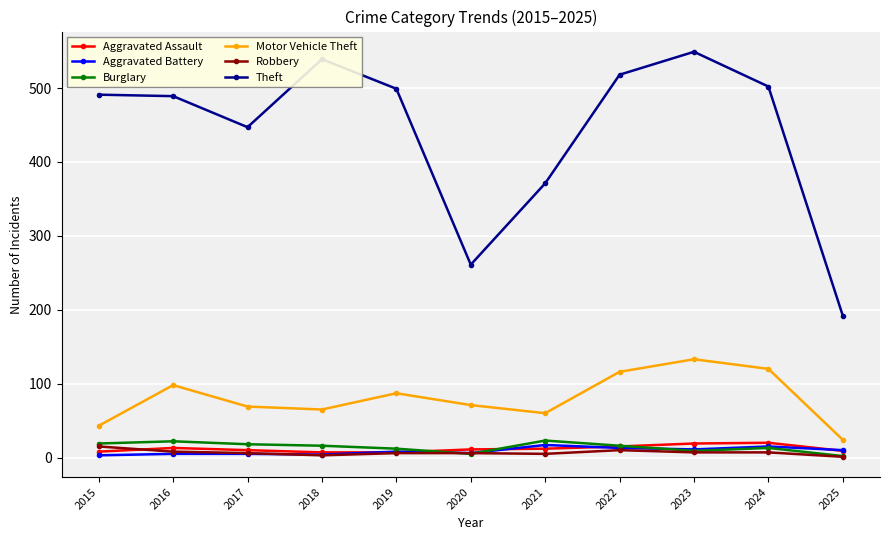

True or false: Burglary and Motor Vehicle Theft intersect in this chart.

False